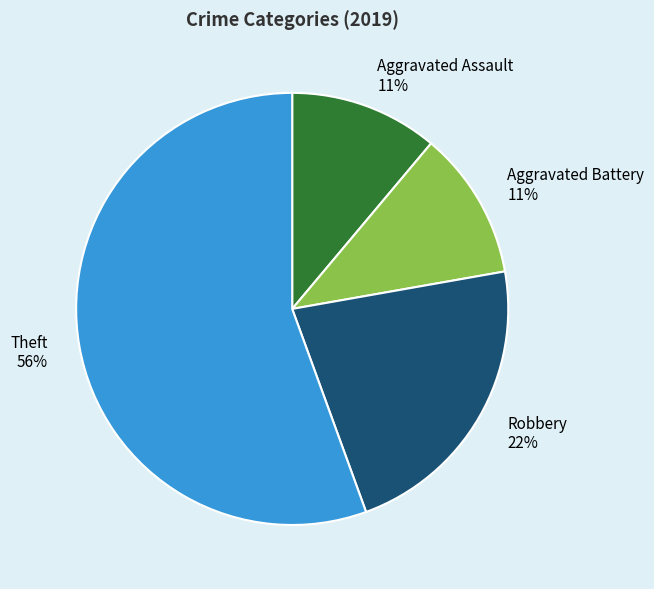

What is the ratio of the value at Aggravated Assault to the value at Robbery?

0.5